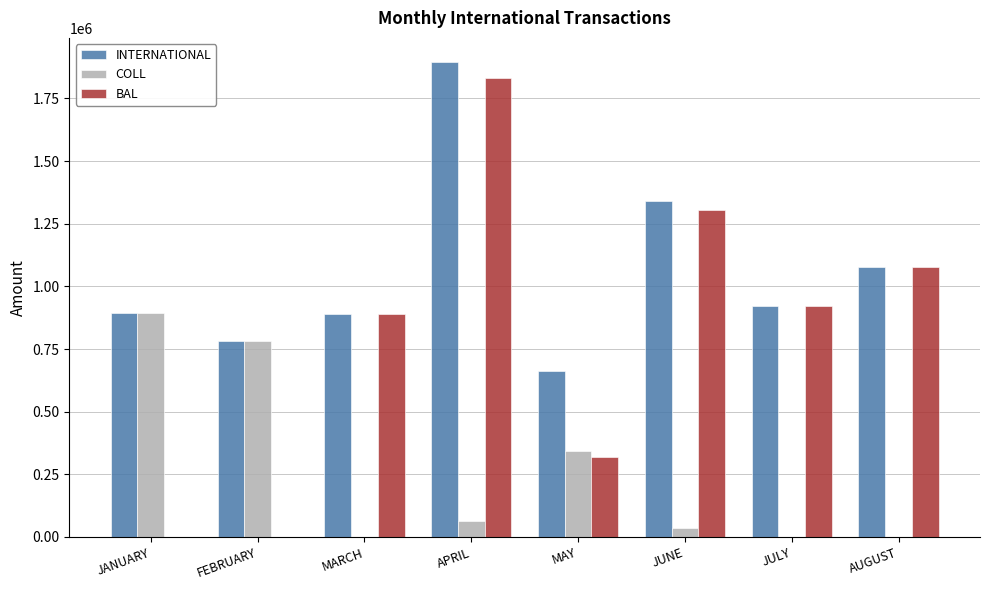

Which series has the largest total across all categories?

INTERNATIONAL